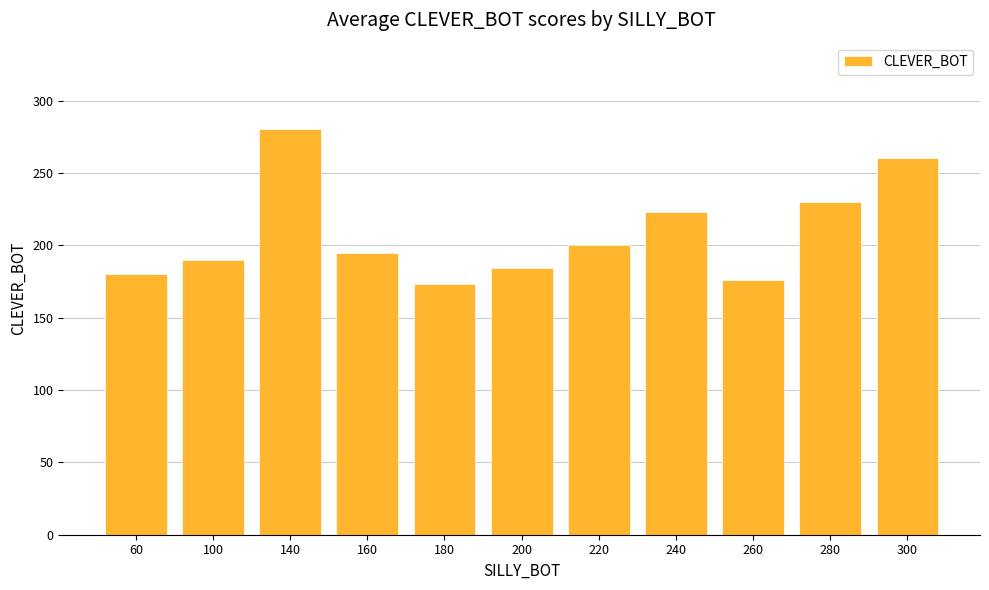

What is the greatest value displayed?

280.0